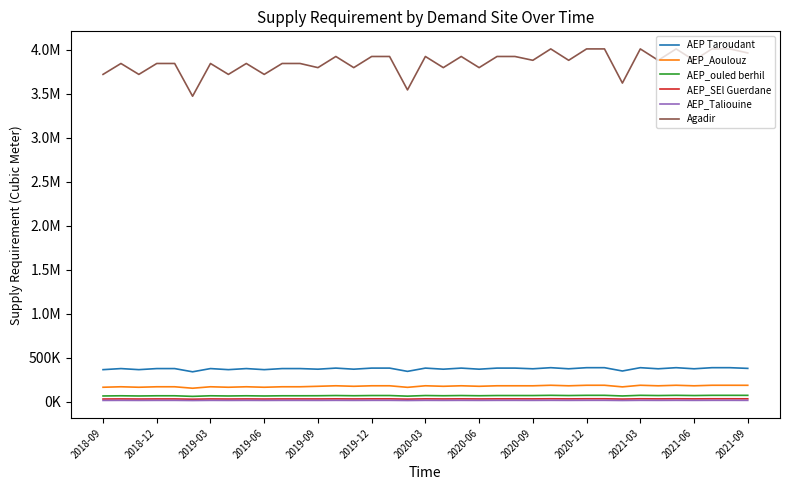

What are all the series names shown in the legend?

AEP Taroudant, AEP_Aoulouz, AEP_ouled berhil, AEP_SEl Guerdane, AEP_Taliouine, Agadir